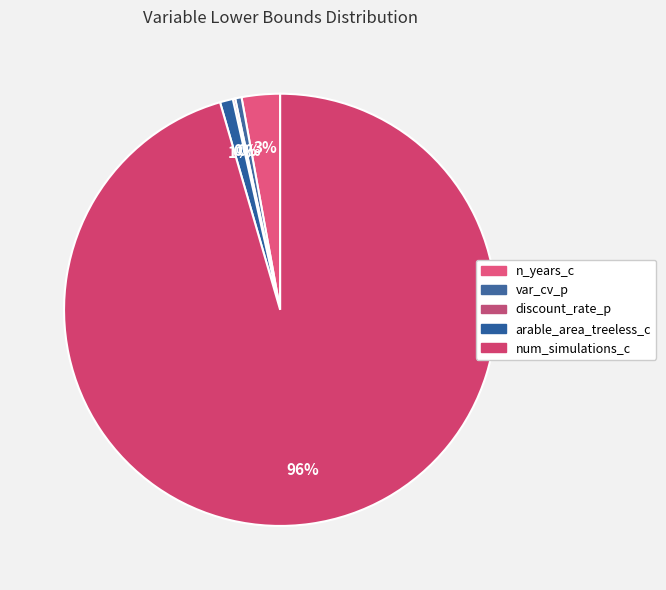

Is there any slice that represents more than half of the pie?

Yes